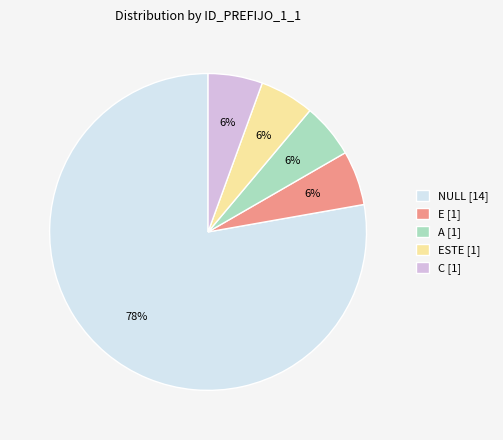

Is the sum of ESTE [1] and NULL [14] greater than half?

Yes